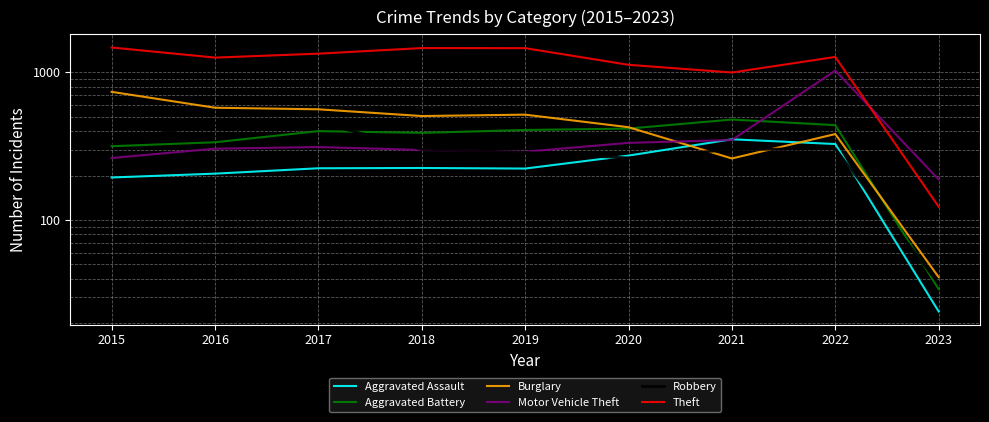

What is the difference between the maximum and minimum values in the Theft series?

1351